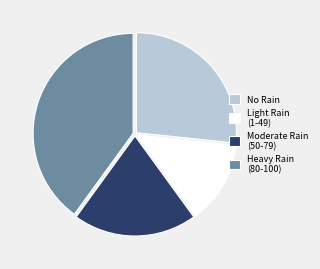

Is it true that No Rain is 15% of the pie?

False